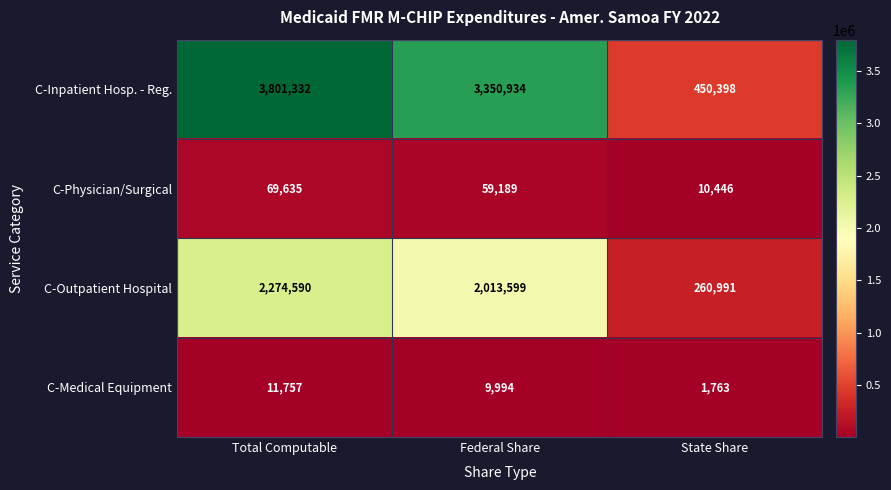

Which label corresponds to the smallest value in the chart?

State Share